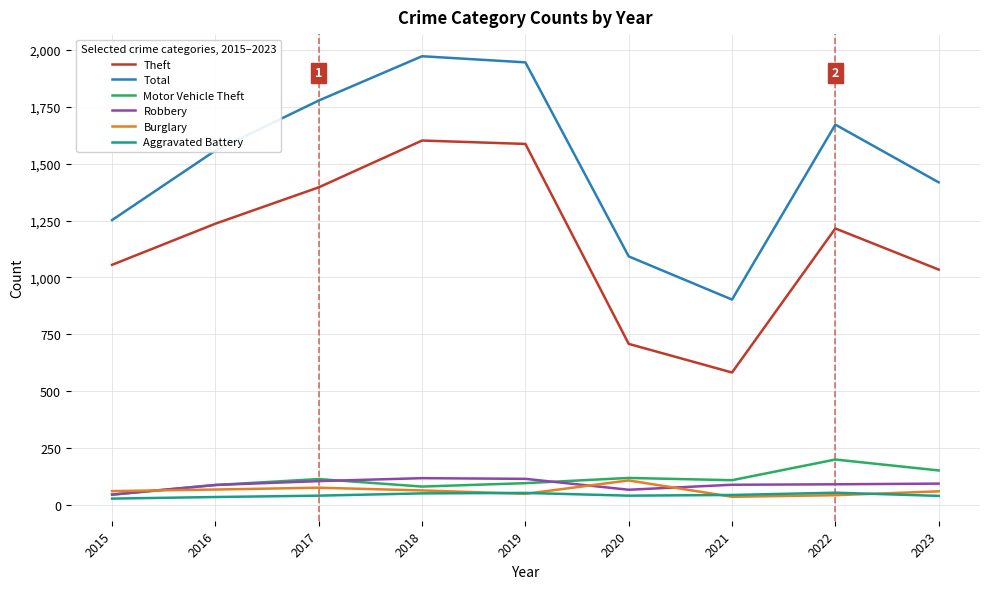

How many series are shown in this chart?

6